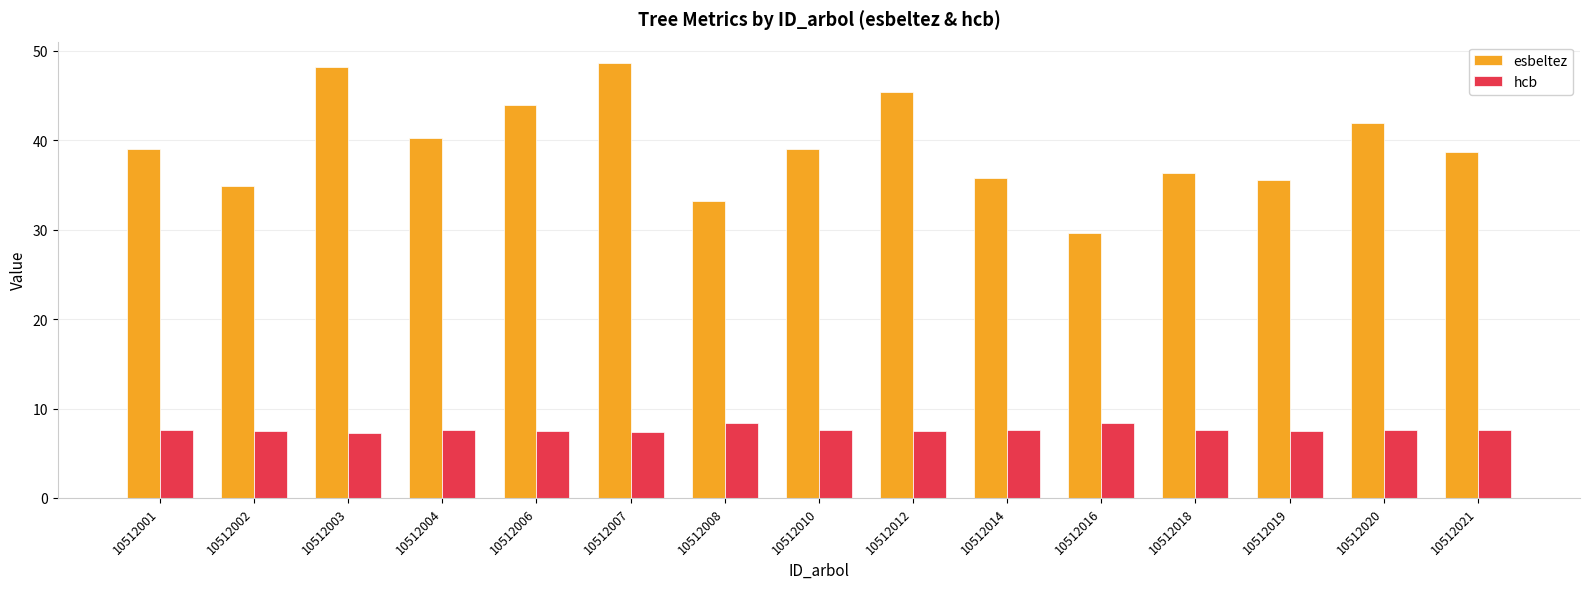

What is the value of the hcb bar at the 5th from the left?

7.5